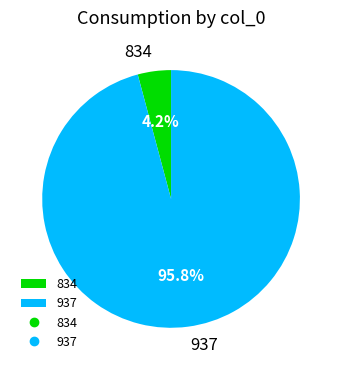

True or false: 937 accounts for 82% of the total.

False